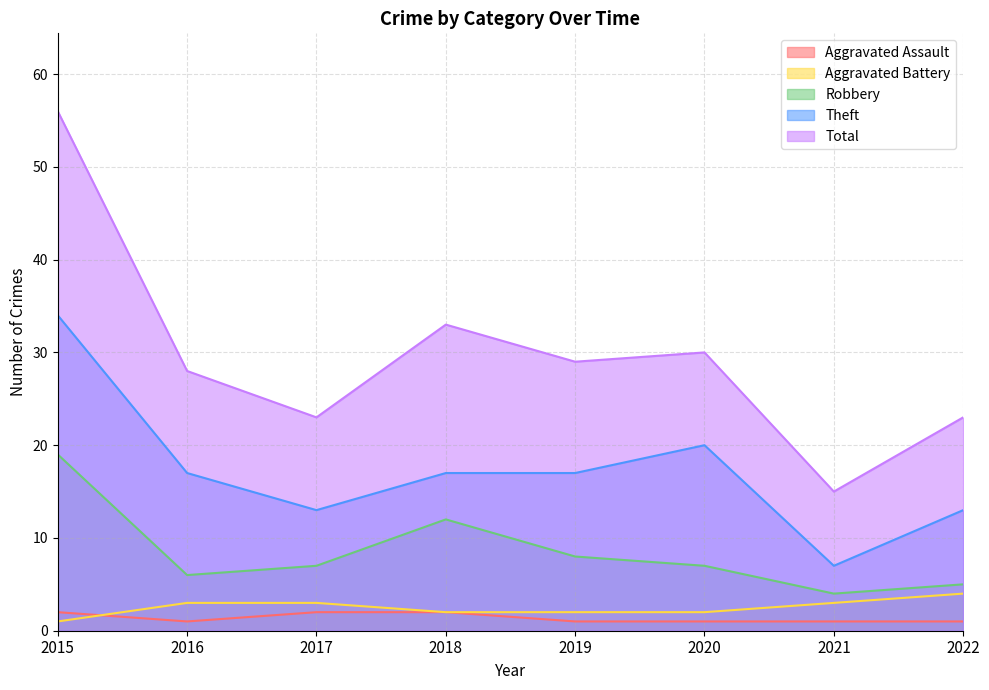

Rank the categories by Robbery value from lowest to highest.

2021, 2022, 2016, 2017, 2020, 2019, 2018, 2015